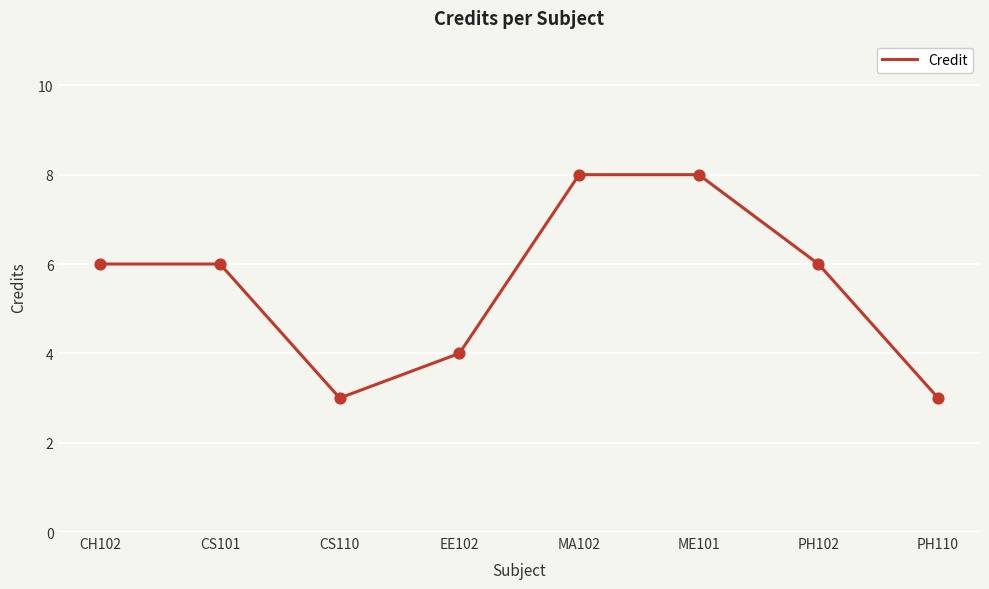

What is the change in value from ME101 to PH102?

-2